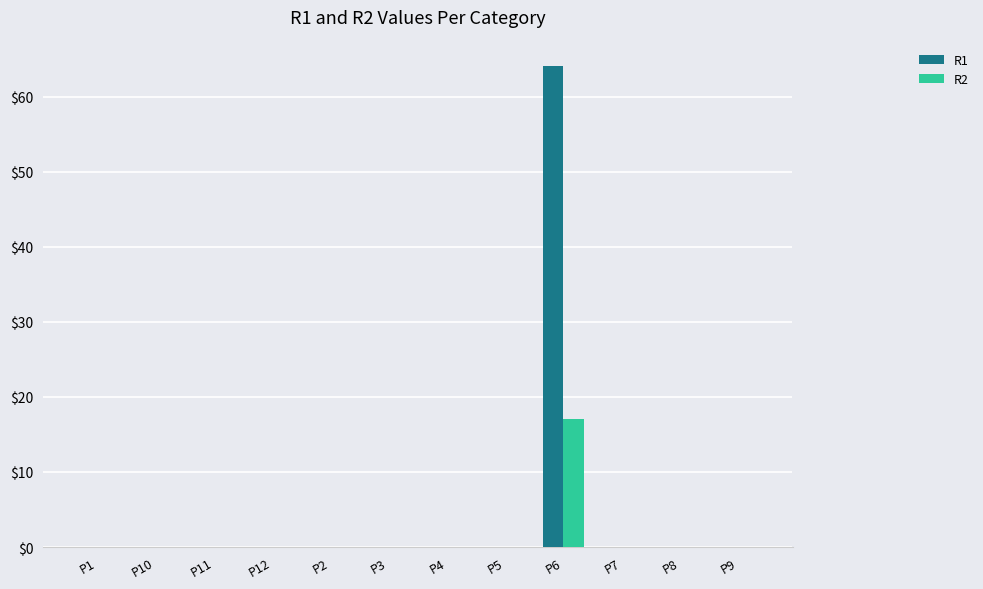

The R2 series shows 0 at P11. True or false?

True